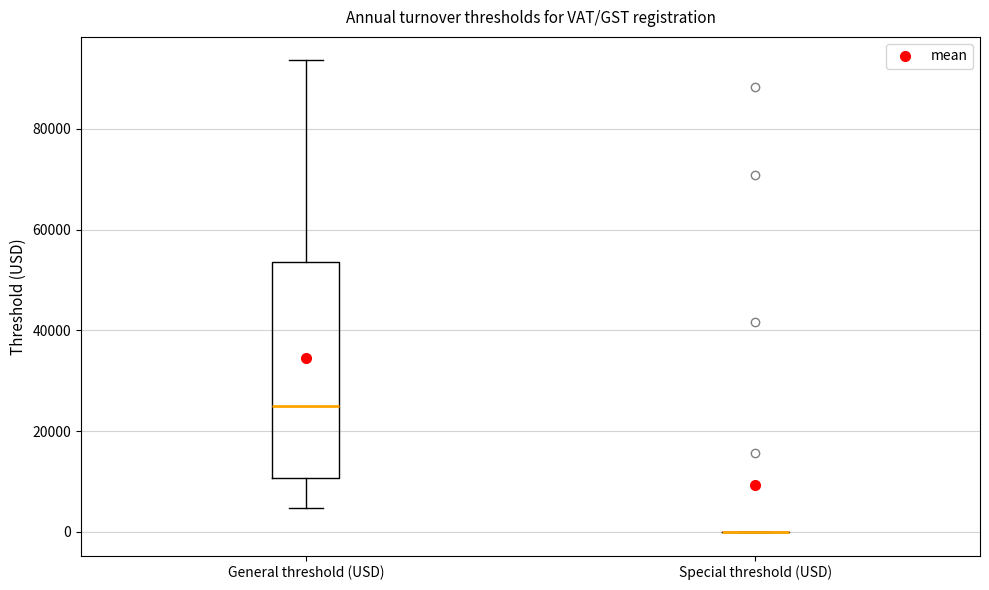

Where is the upper edge of the box for General threshold (USD) on the y-axis? The values are not printed on the chart, so give them approximately, as read against the axis.

54000